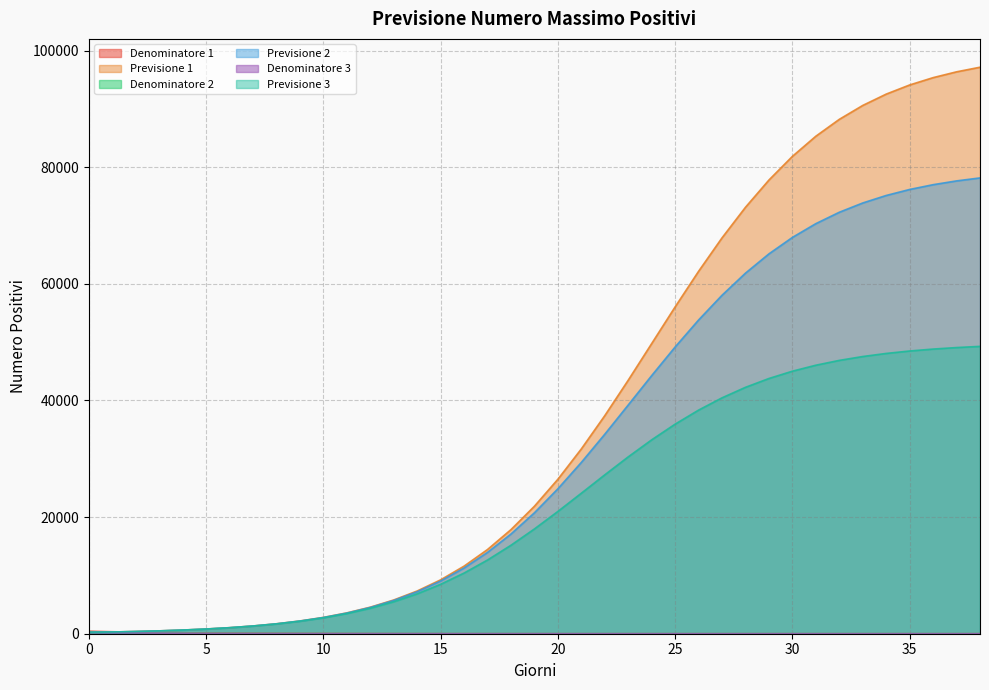

Which has a higher value, 16 or 12?

12